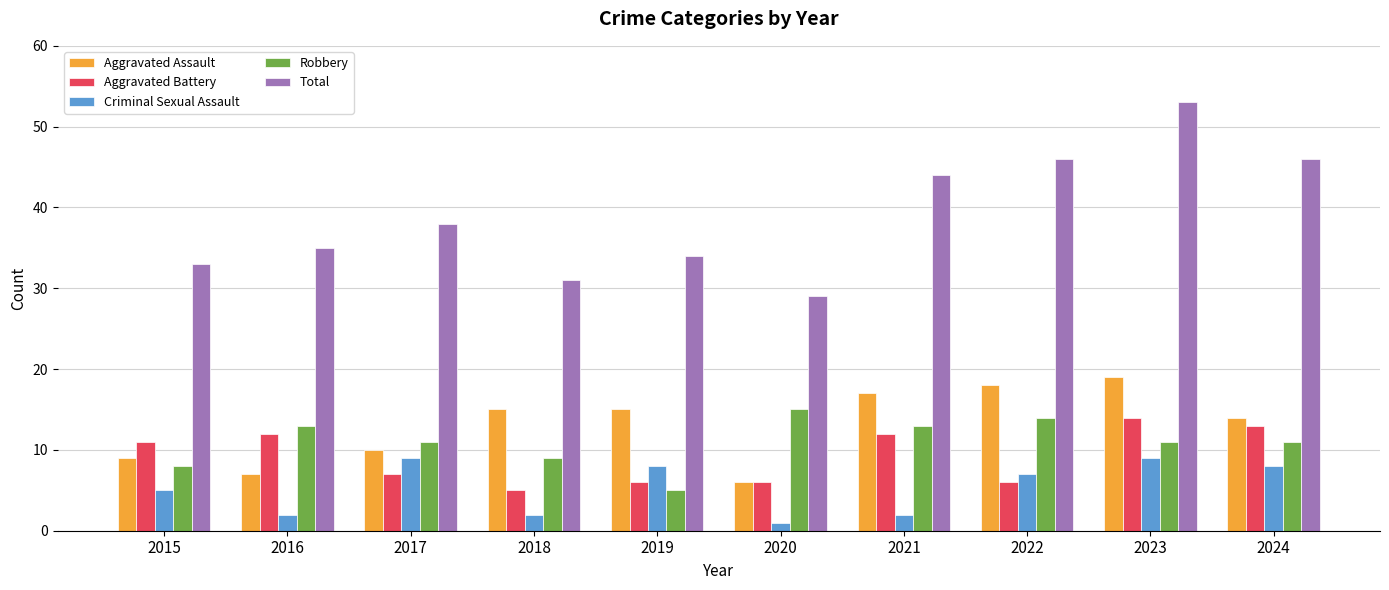

How many categories are shown in the chart?

10